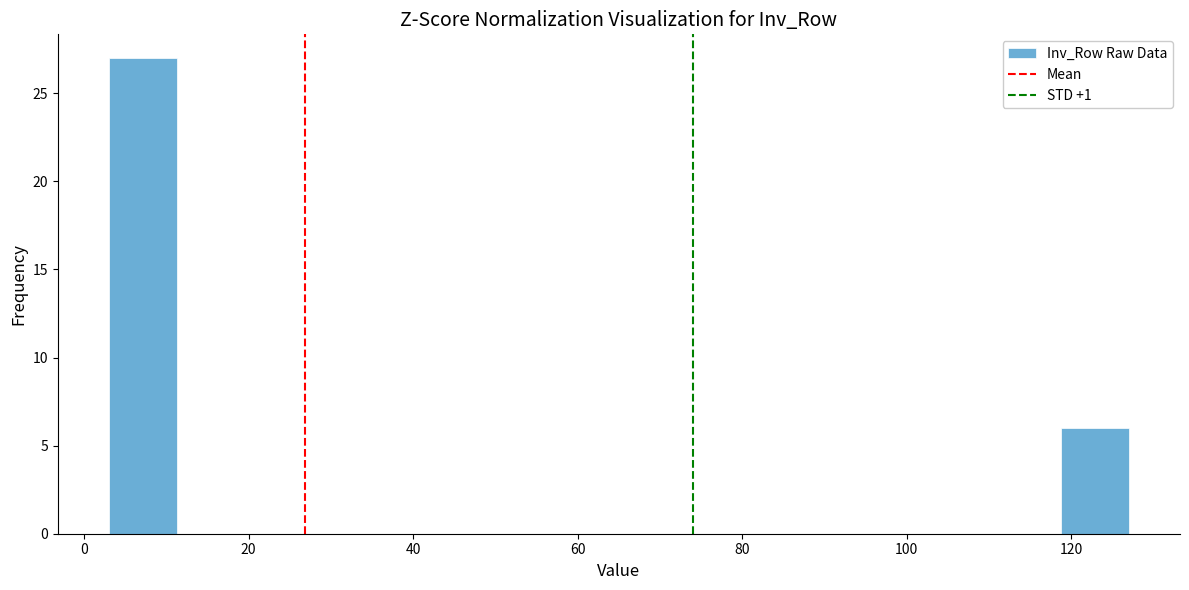

Over which range of the x-axis is the bar tallest?

4 to 12